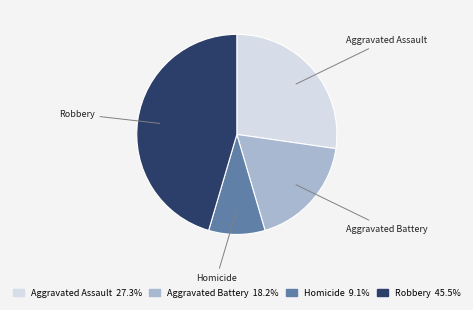

Do Homicide and Robbery together represent more than half of the pie?

Yes